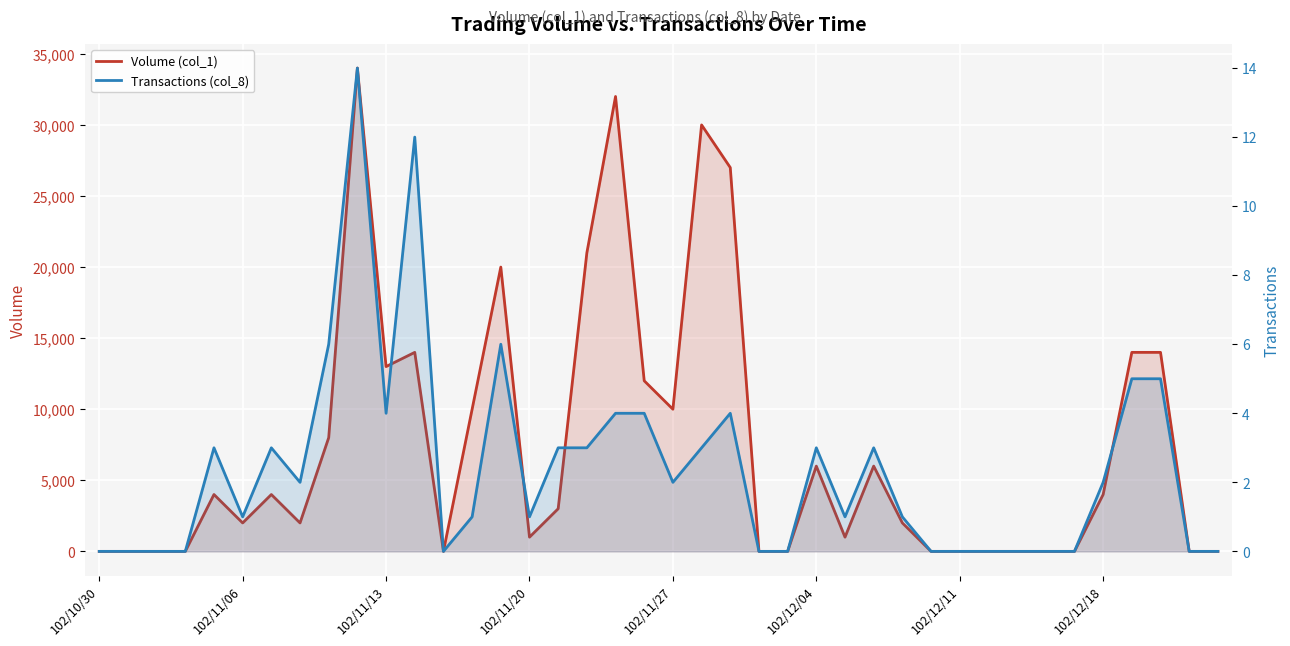

What are all the series names shown in the legend?

Volume (col_1), Transactions (col_8)